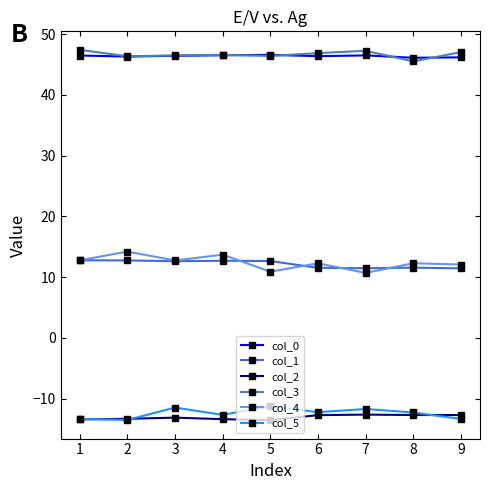

Is the value of col_5 at 4 greater than the value of col_4 at 5?

No